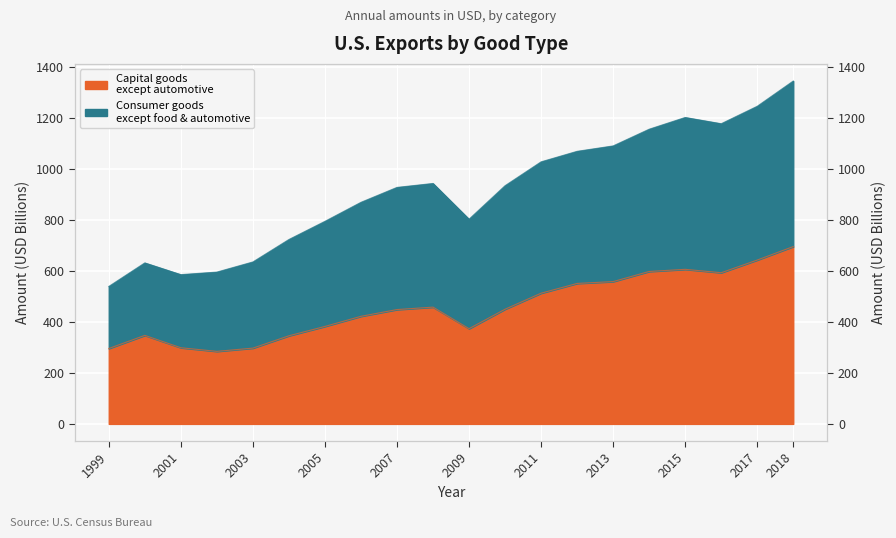

Reading right to left, transcribe all the data shown in this chart.

Capital goods except automotive: 696.6	643.6	593.9	607.2	598.8	559.0	551.8	513.4	450.4	374.1	458.7	449.1	422.6	382.8	346.1	297.6	284.9	299.1	347.7	296.1
Consumer goods except food and automotive: 1346.8	1247.5	1179.0	1203.6	1157.5	1091.8	1070.6	1029.3	935.5	803.9	944.4	928.9	870.3	795.6	724.2	636.0	596.3	586.2	632.3	539.7